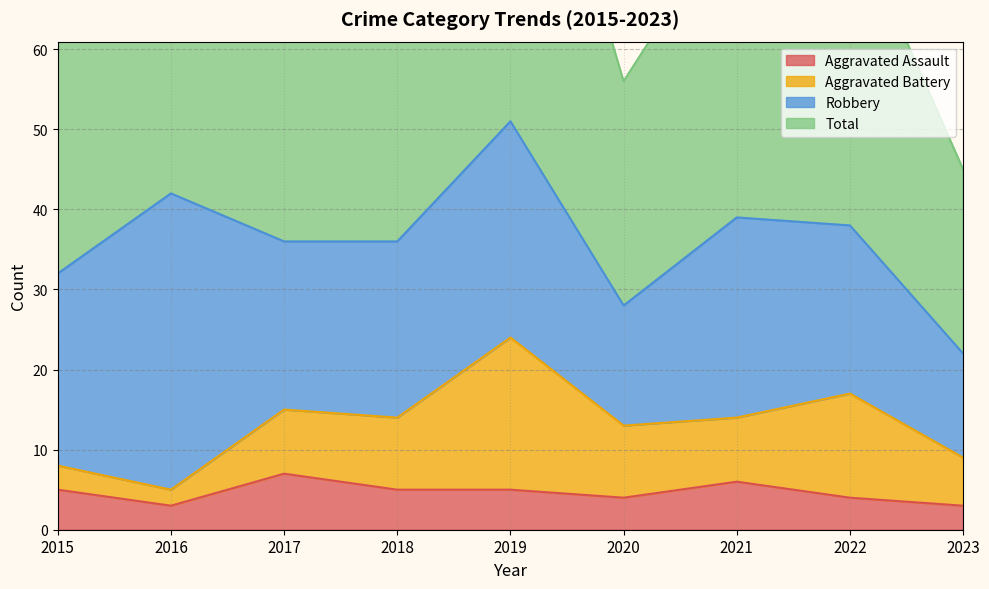

What is the difference between the highest and lowest values at 2016?

81